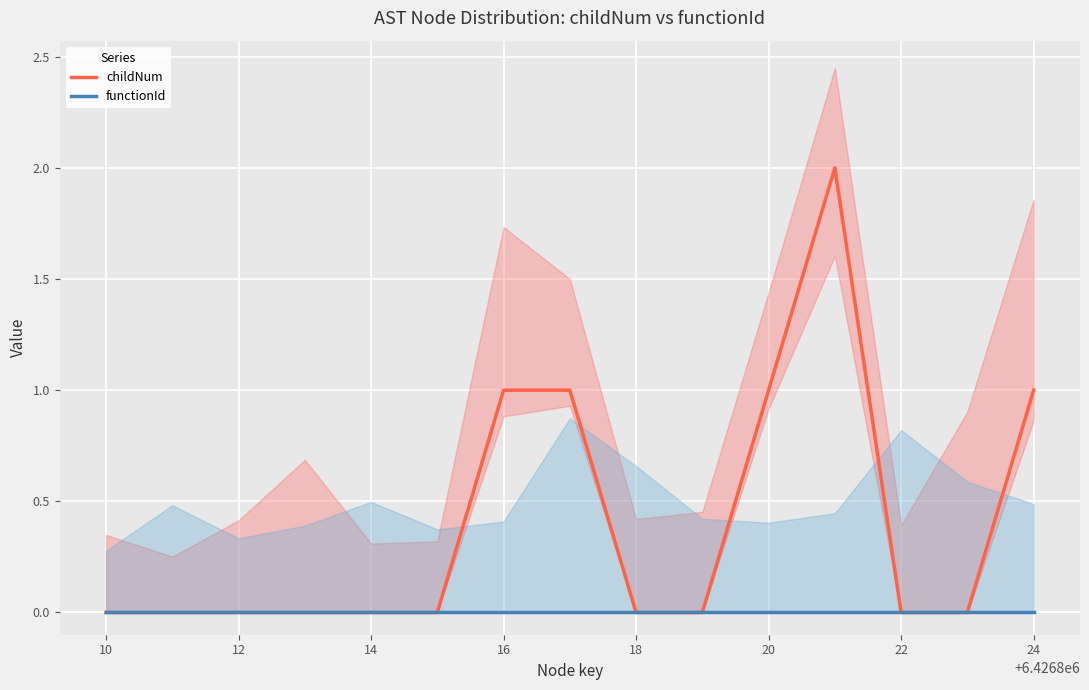

The value of childNum at 14 is 1. True or false?

False